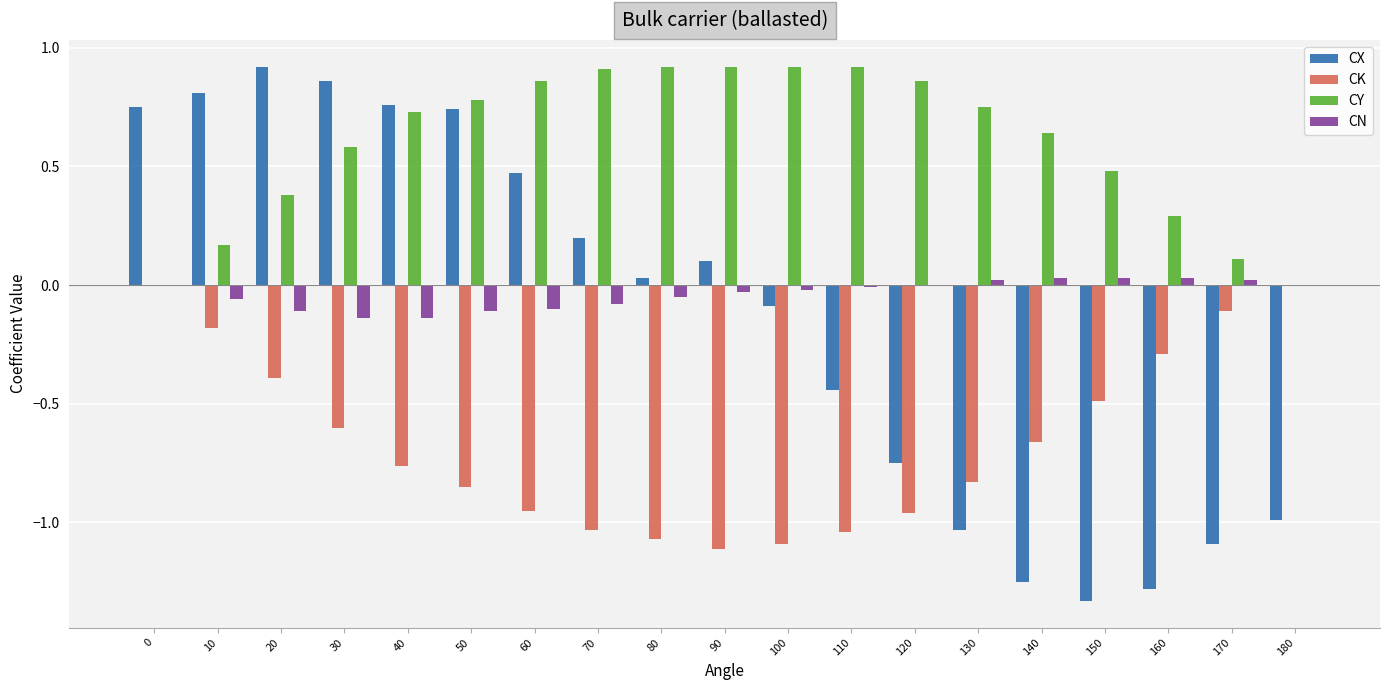

Is the value of CY at 50 greater than the value of CX at 80?

Yes